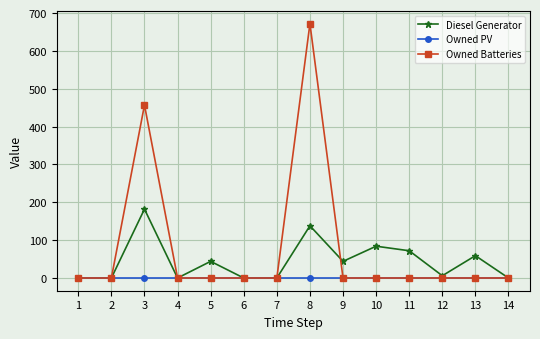

Reading left to right, transcribe all the data shown in this chart.

Diesel Generator: 0	0	182	0	44	0	0	138	44	84	72	6	59	0
Owned PV: 0	0	0	0	0	0	0	0	0	0	0	0	0	0
Owned Batteries: 0	0	457	0	0	0	0	672	0	0	0	0	0	0